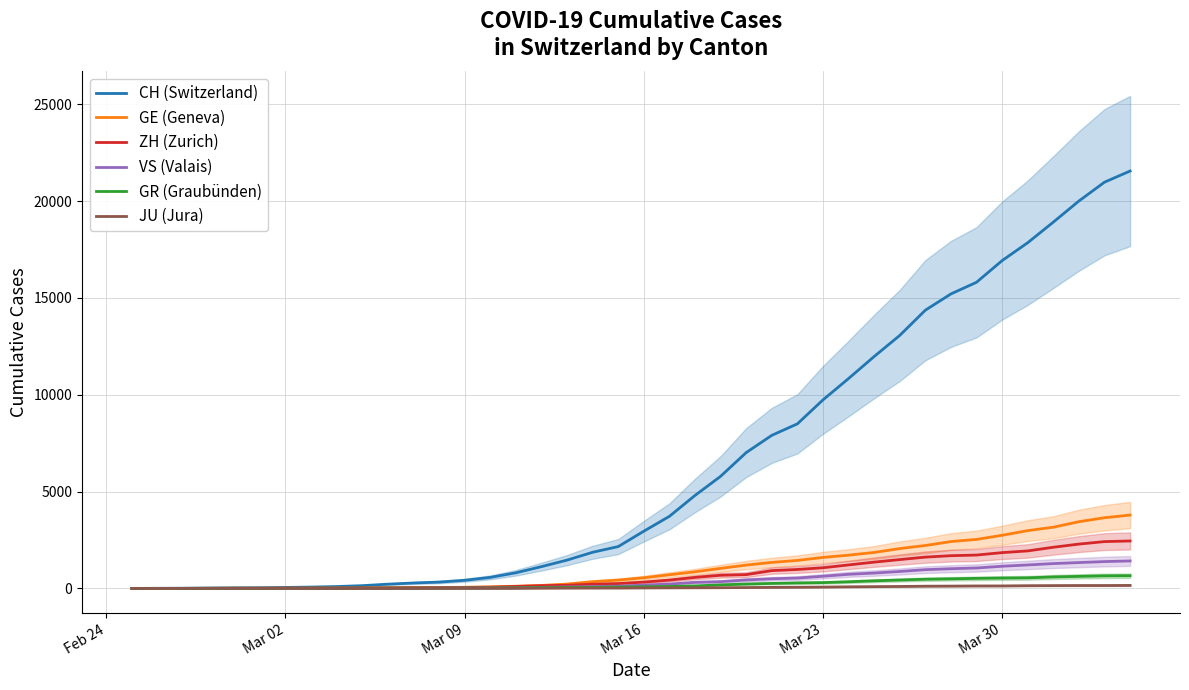

Reading left to right, transcribe all the data shown in this chart.

CH (Switzerland): 0	4	8	20	30	36	50	69	97	142	219	280	327	419	569	806	1124	1461	1866	2160	2954	3722	4801	5788	7014	7904	8498	9735	10838	11975	13064	14367	15207	15809	16928	17852	18915	20005	20978	21554
GE (Geneva): 0	1	1	5	9	10	11	14	16	20	30	43	45	60	79	113	154	225	347	430	551	705	857	1035	1204	1342	1445	1600	1717	1856	2057	2215	2419	2530	2743	2984	3160	3445	3650	3788
ZH (Zurich): 0	0	2	2	6	7	10	13	15	23	29	34	40	49	62	101	140	163	218	250	326	429	568	679	711	919	978	1067	1213	1357	1489	1616	1690	1722	1848	1936	2125	2289	2417	2450
VS (Valais): 0	0	0	1	1	2	3	3	4	5	6	7	12	17	22	30	53	76	98	115	172	225	312	349	436	498	535	628	728	793	874	968	1017	1055	1144	1211	1282	1334	1385	1418
GR (Graubünden): 0	2	2	6	6	6	9	9	12	14	16	17	18	18	22	31	43	53	56	71	84	101	128	182	226	258	284	300	343	393	433	474	495	519	535	547	592	622	649	657
JU (Jura): 0	0	1	1	1	1	1	2	2	4	4	5	5	7	7	7	12	17	18	19	25	29	32	36	44	54	61	69	82	92	100	114	119	127	128	140	145	149	149	154